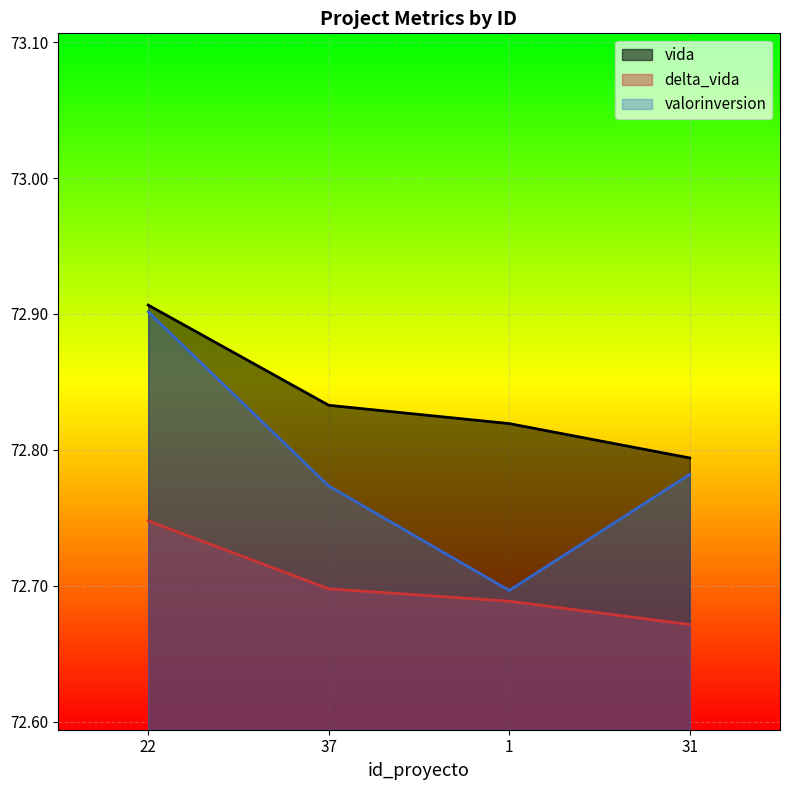

The vida series shows 38.1 at 31. True or false?

False